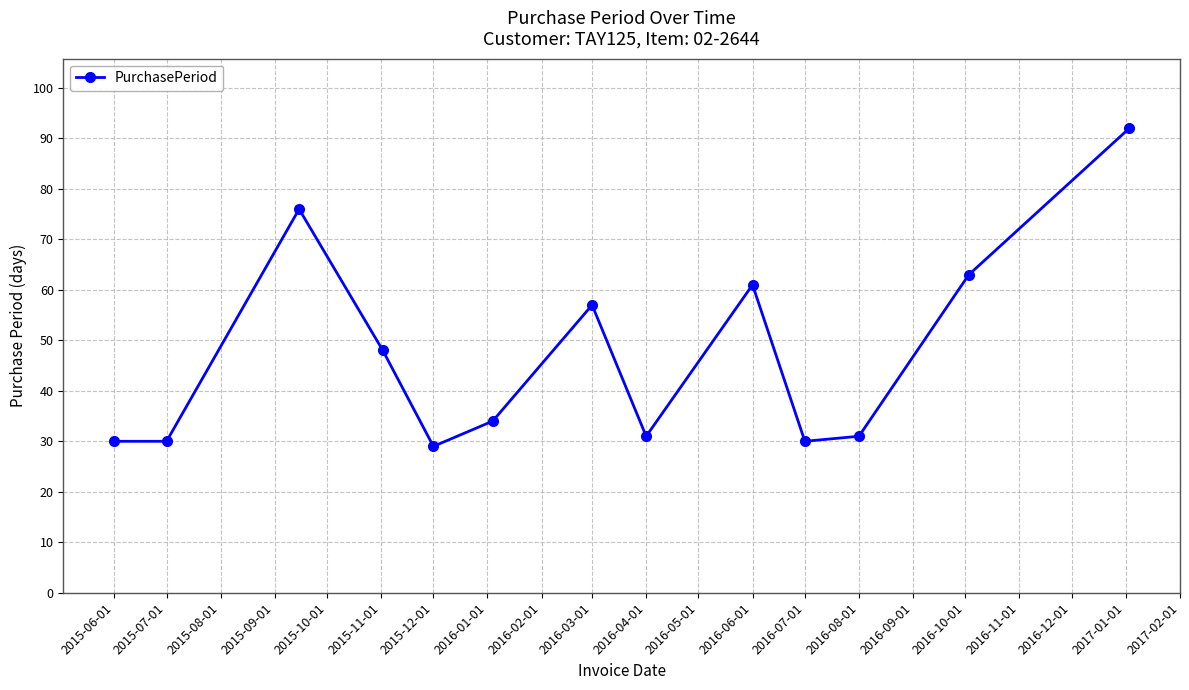

What is the minimum value shown in the chart?

29